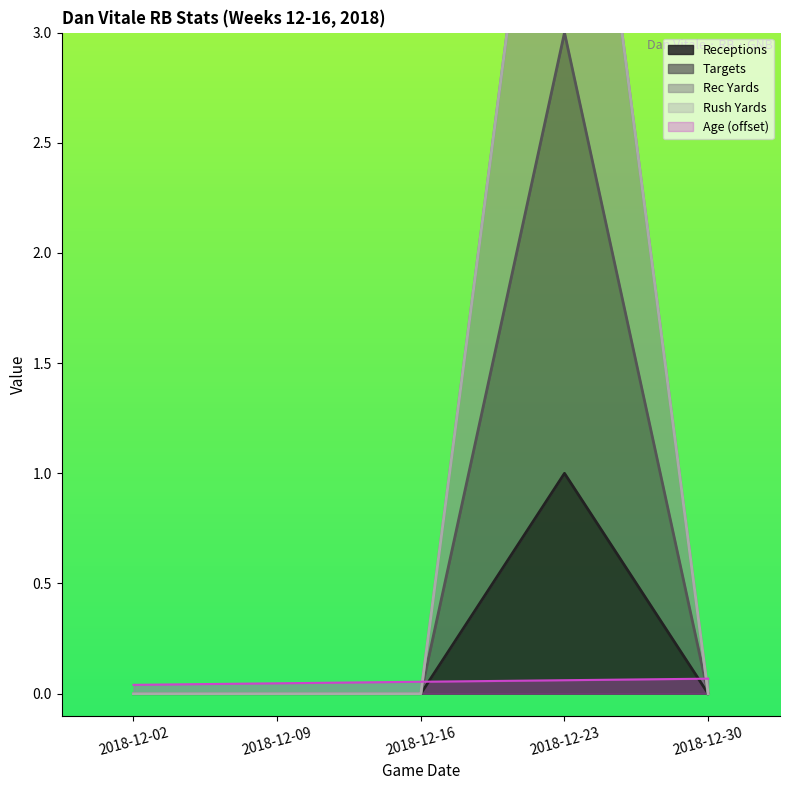

What is the maximum value for Receptions?

1.0